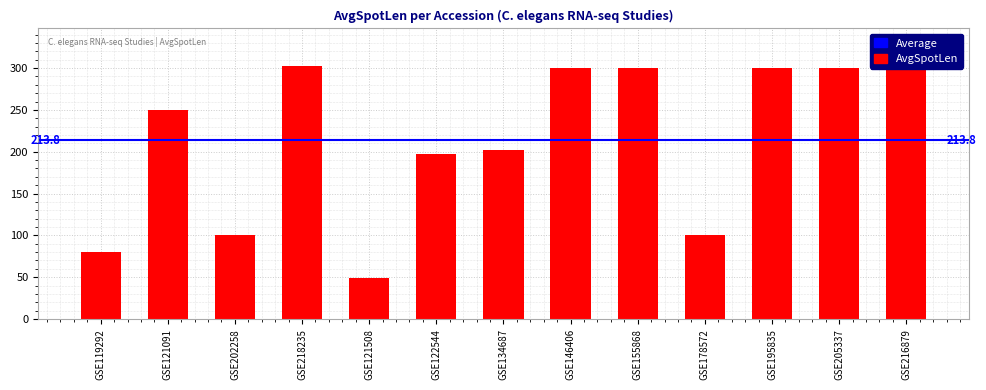

Reading right to left, transcribe all the data shown in this chart.

300	300	300	100	300	300	202	197	49	302	100	250	80